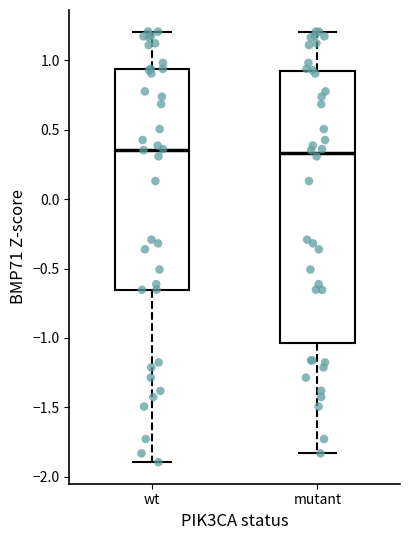

Where does the lower whisker of the box for wt end on the y-axis? The values are not printed on the chart, so give them approximately, as read against the axis.

-1.90